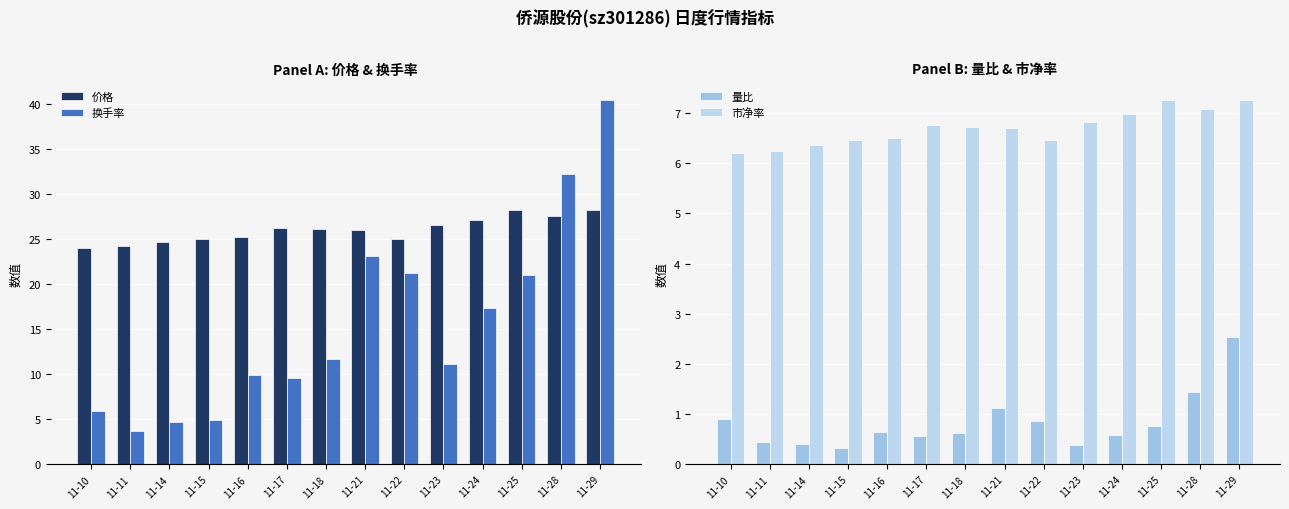

What is the average value of the 换手率 series?

15.5